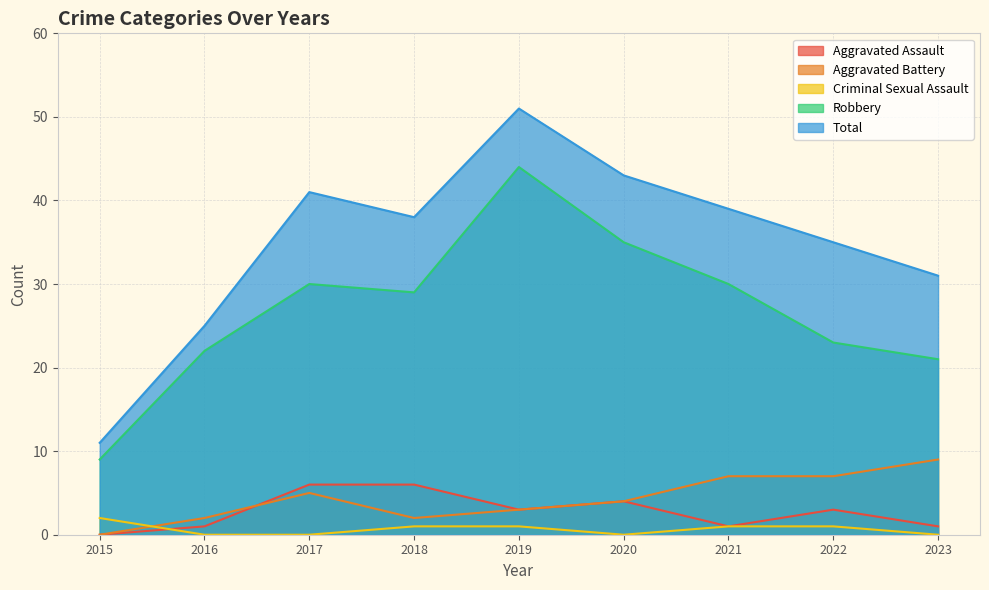

Reading left to right, transcribe all the data shown in this chart.

Aggravated Assault: 2015=0	2016=1	2017=6	2018=6	2019=3	2020=4	2021=1	2022=3	2023=1
Aggravated Battery: 2015=0	2016=2	2017=5	2018=2	2019=3	2020=4	2021=7	2022=7	2023=9
Criminal Sexual Assault: 2015=2	2016=0	2017=0	2018=1	2019=1	2020=0	2021=1	2022=1	2023=0
Robbery: 2015=9	2016=22	2017=30	2018=29	2019=44	2020=35	2021=30	2022=23	2023=21
Total: 2015=11	2016=25	2017=41	2018=38	2019=51	2020=43	2021=39	2022=35	2023=31